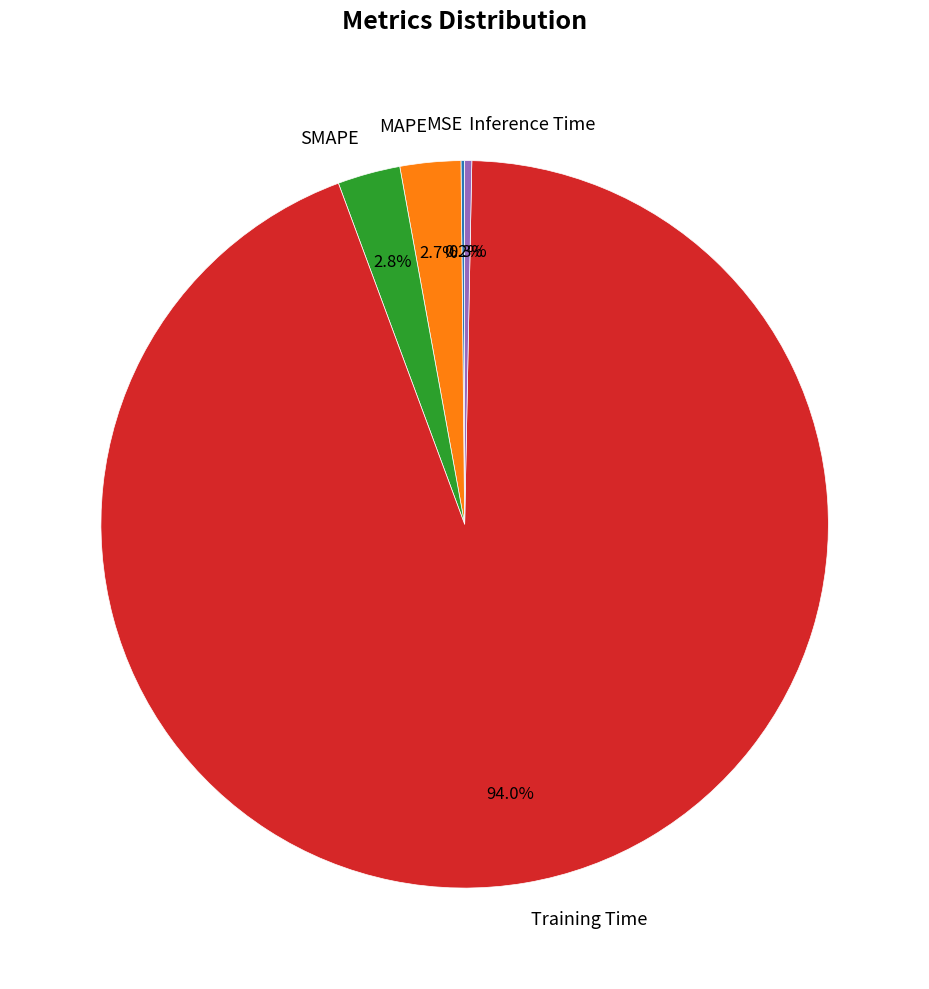

Is there any slice that represents more than half of the pie?

Yes